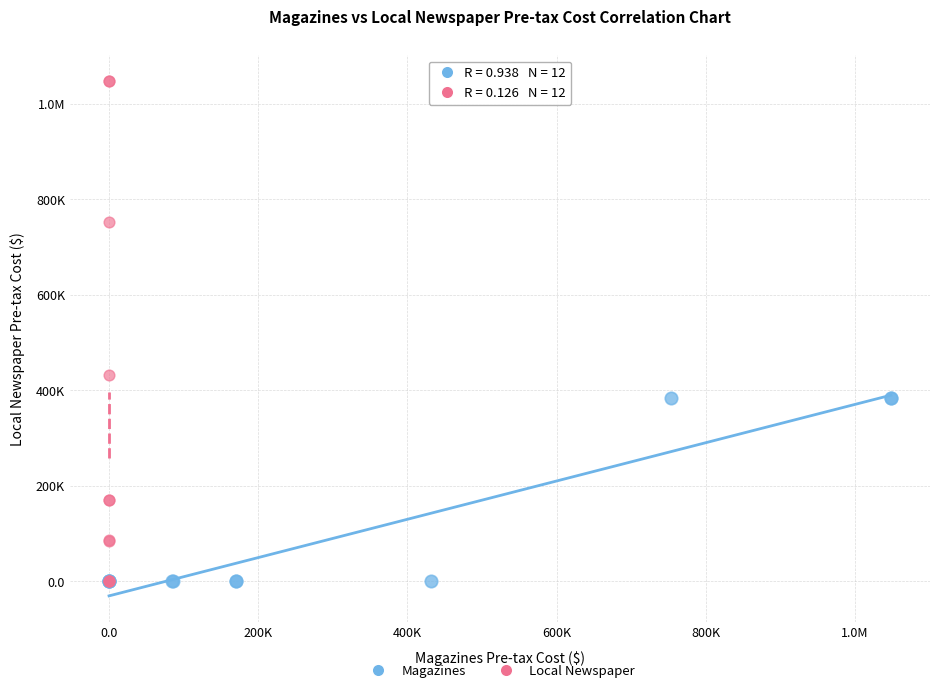

What are all the series names shown in the legend?

Magazines, Local Newspaper